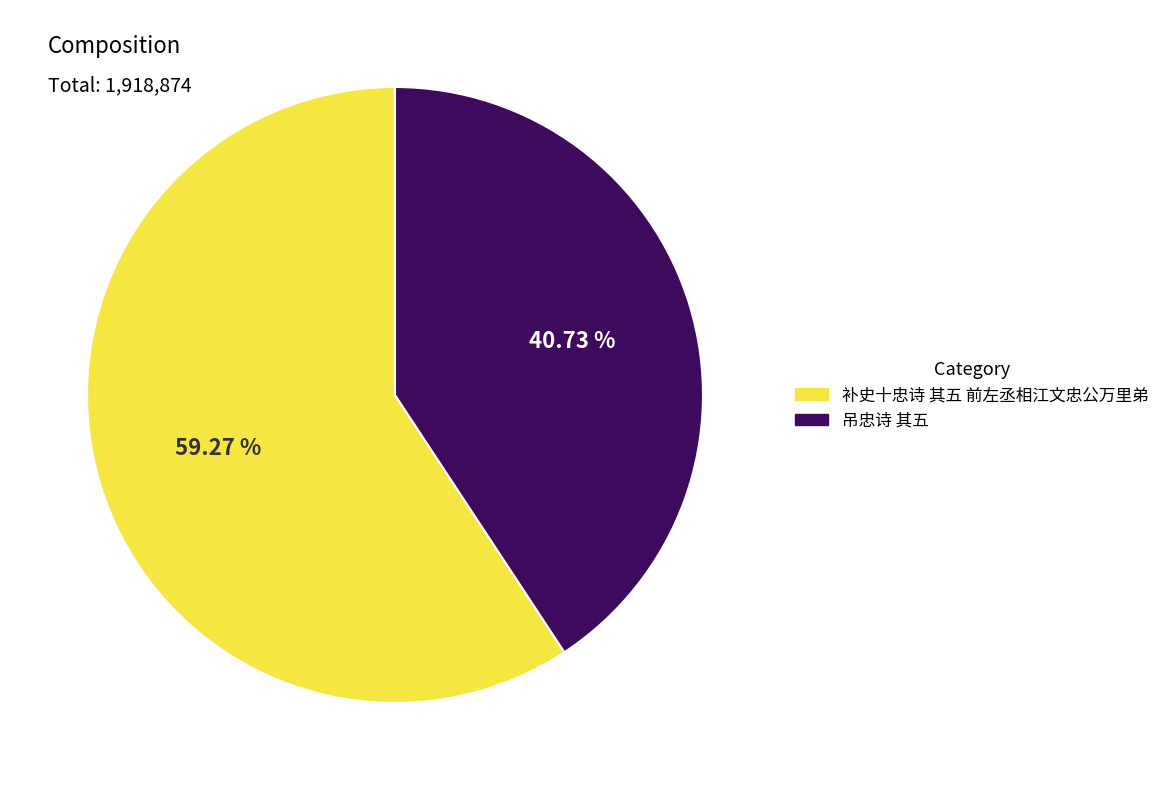

Between 补史十忠诗 其五 前左丞相江文忠公万里弟 and 吊忠诗 其五, which is larger?

补史十忠诗 其五 前左丞相江文忠公万里弟